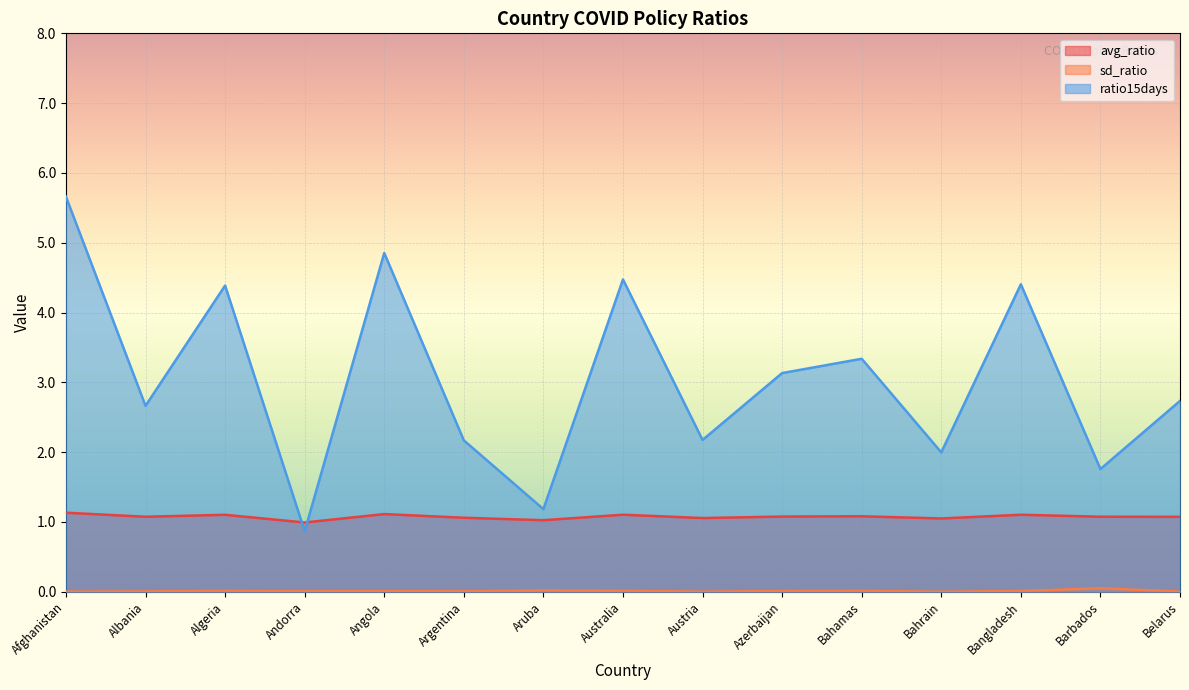

At which category does the chart reach its peak across all series?

Afghanistan